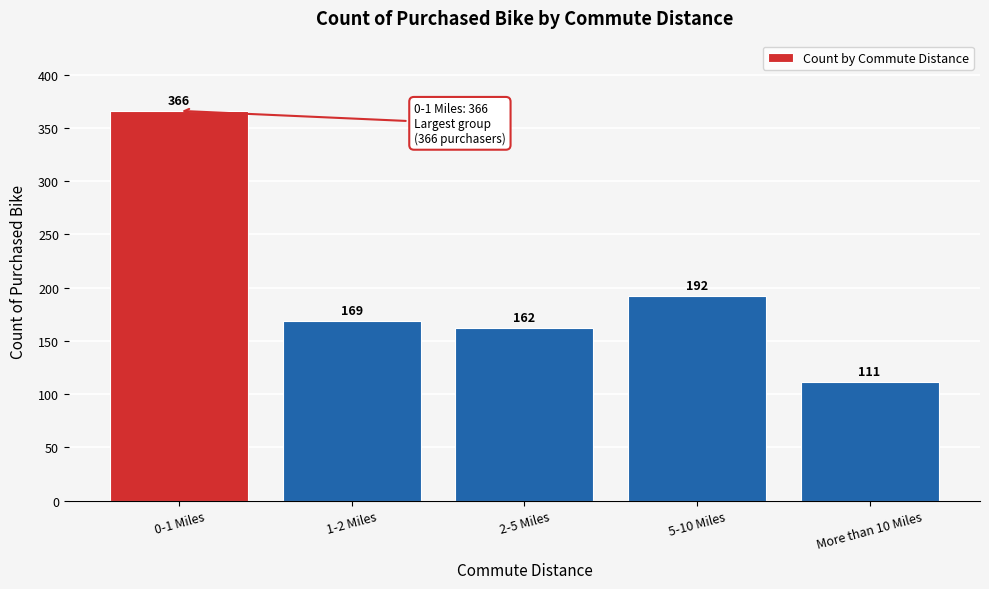

Reading left to right, what are all the values shown in this chart?

0-1 Miles=366	1-2 Miles=169	2-5 Miles=162	5-10 Miles=192	More than 10 Miles=111